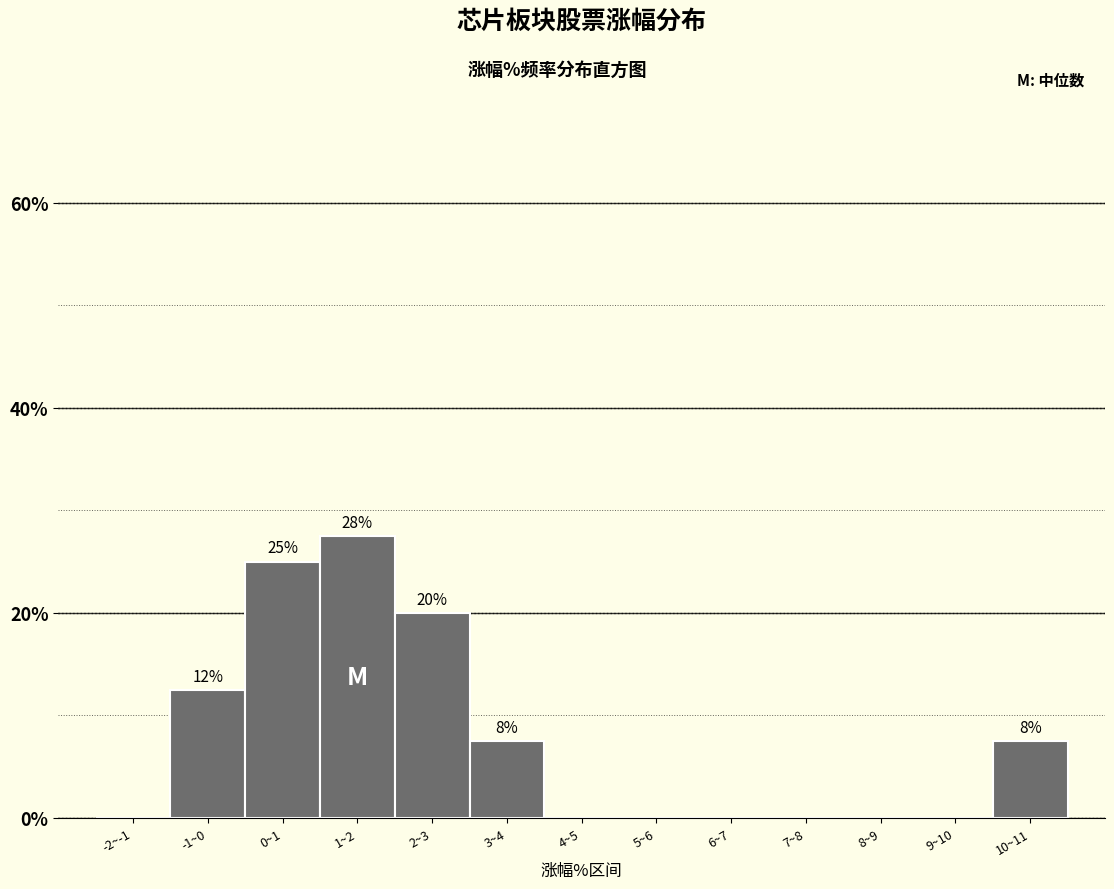

Reading right to left, transcribe all the data shown in this chart.

10~11=7.5	9~10=0.0	8~9=0.0	7~8=0.0	6~7=0.0	5~6=0.0	4~5=0.0	3~4=7.5	2~3=20.0	1~2=27.5	0~1=25.0	-1~0=12.5	-2~-1=0.0